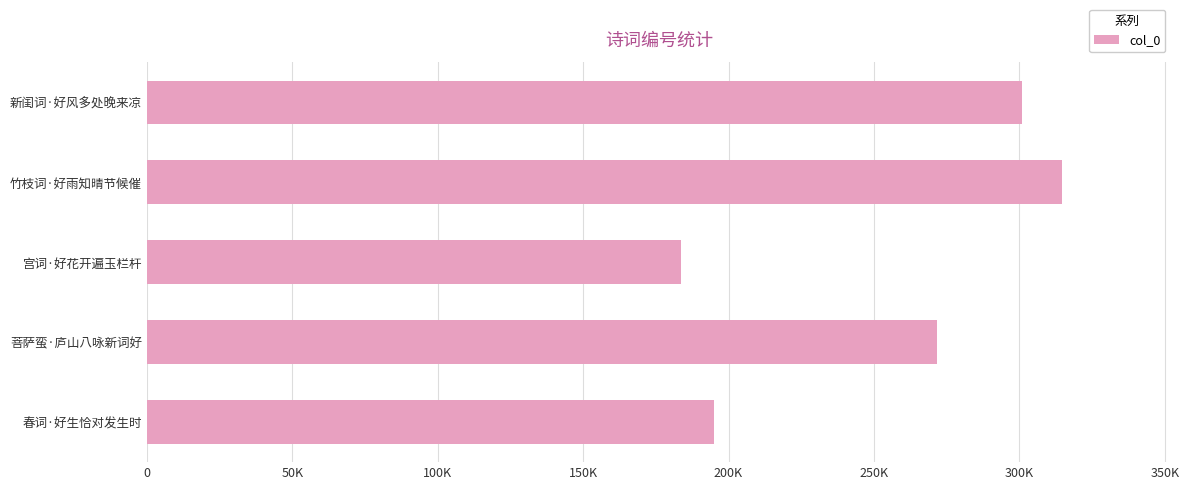

Rank the categories by value from highest to lowest.

竹枝词·好雨知晴节候催, 新闺词·好风多处晚来凉, 菩萨蛮·庐山八咏新词好, 春词·好生恰对发生时, 宫词·好花开遍玉栏杆